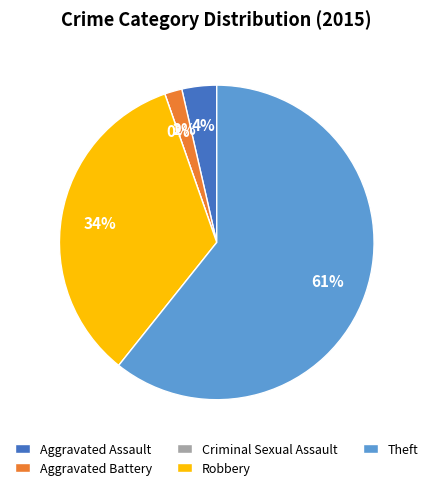

Is the sum of Criminal Sexual Assault and Aggravated Assault greater than half?

No